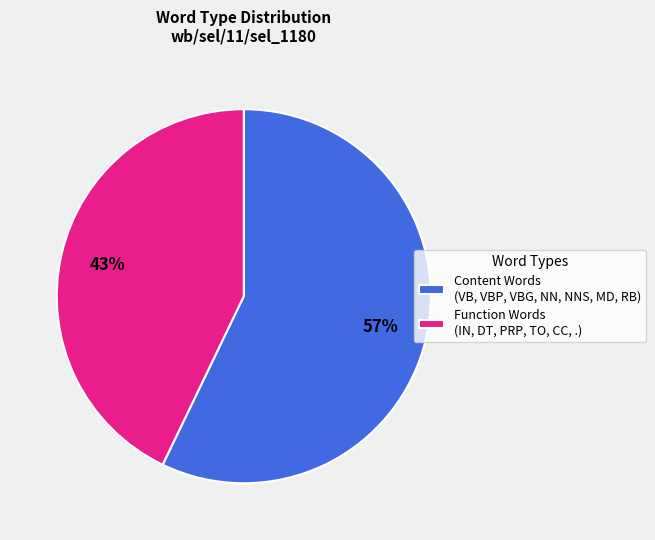

Is Function Words (IN, DT, PRP, TO, CC, .) the majority of the pie?

No